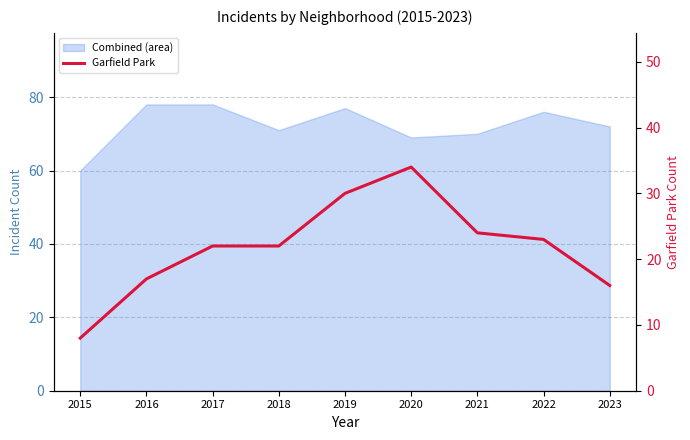

At which label is the value closest to 21?

2017